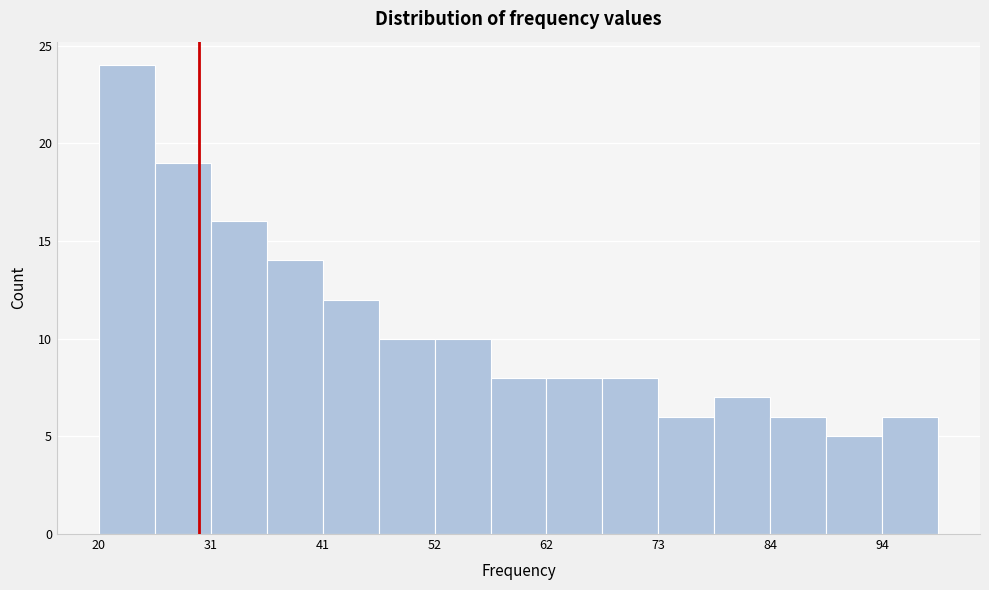

Around what value on the x-axis is the tallest bar? Give the approximate position of its centre, as read against the axis.

22